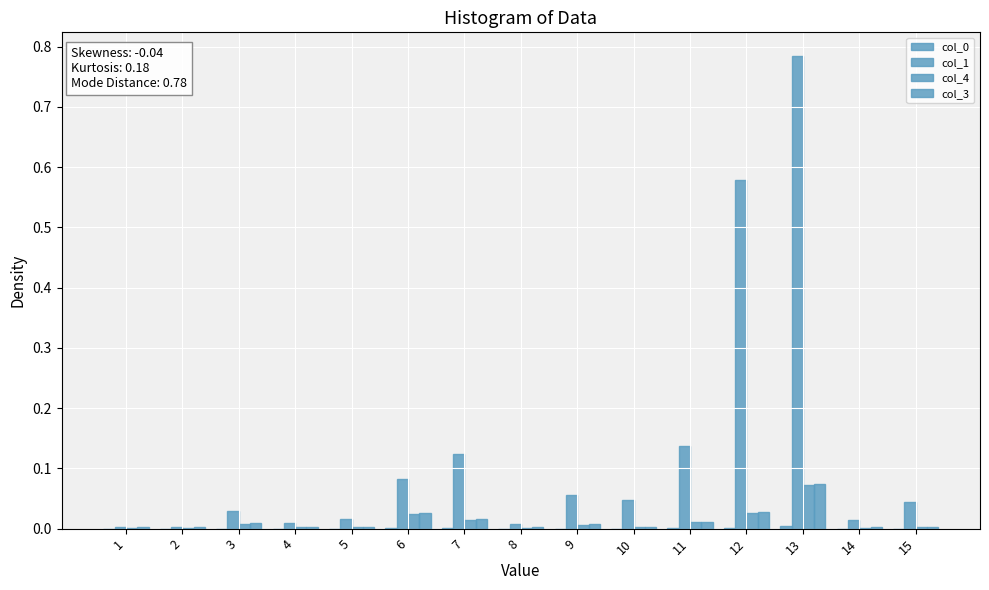

Which series changed the most between 7 and 13?

col_1